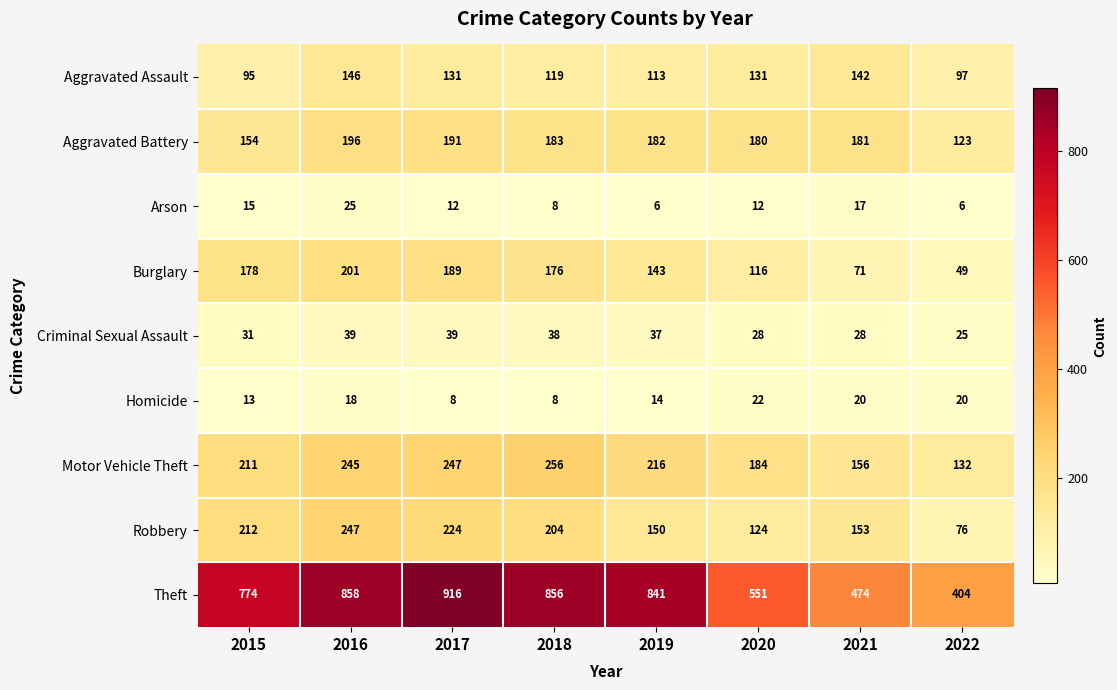

What is the average value of the Robbery series?

174